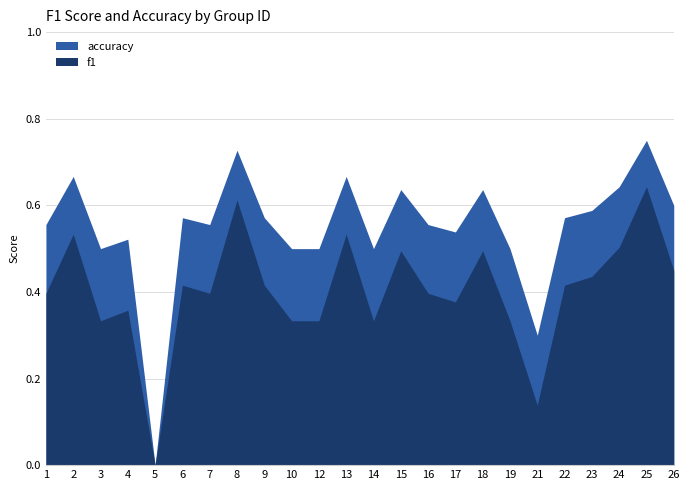

What is the spread (max minus min) of values at 12?

0.2